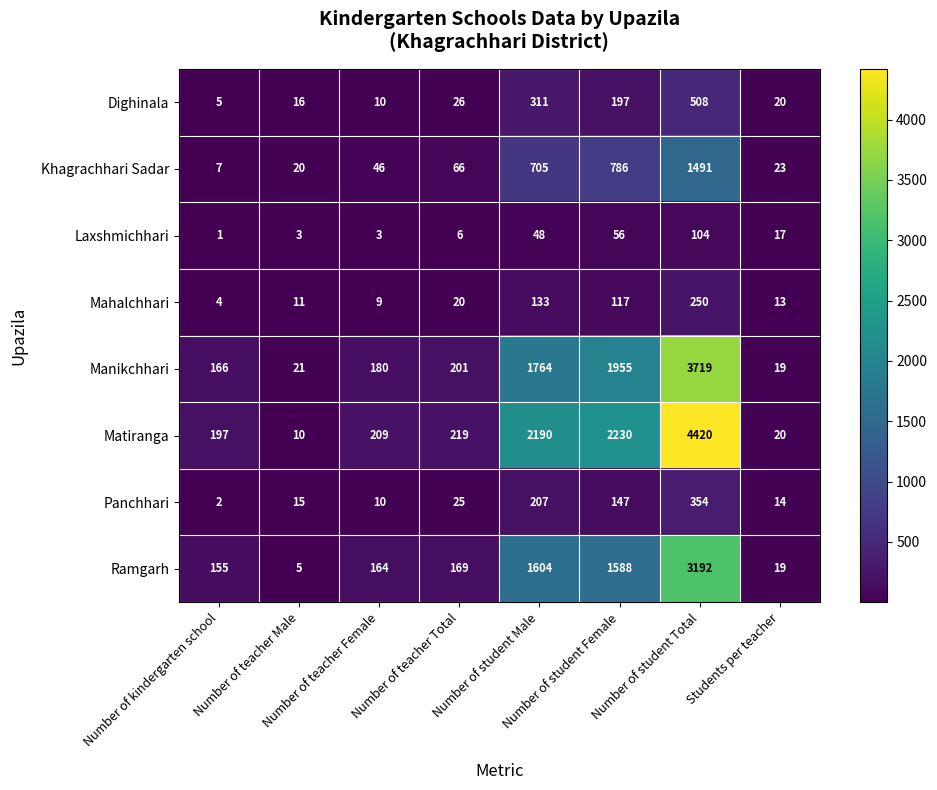

Which label corresponds to the largest value in the chart?

Number of student Total